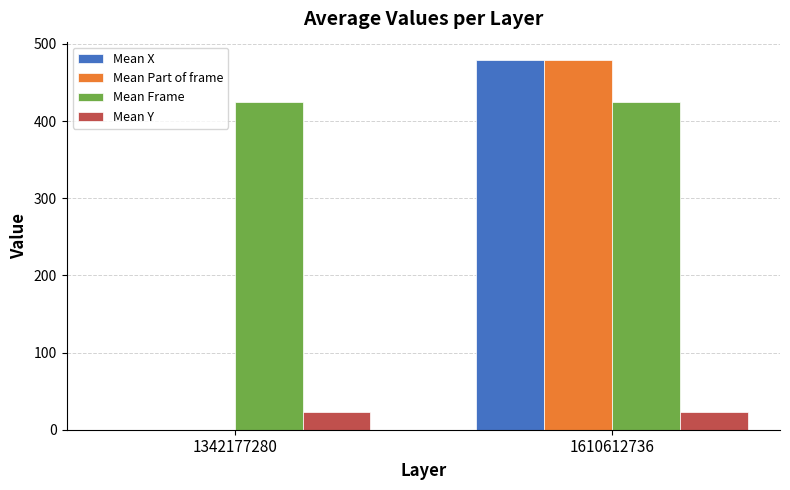

What is the greatest value displayed?

479.0